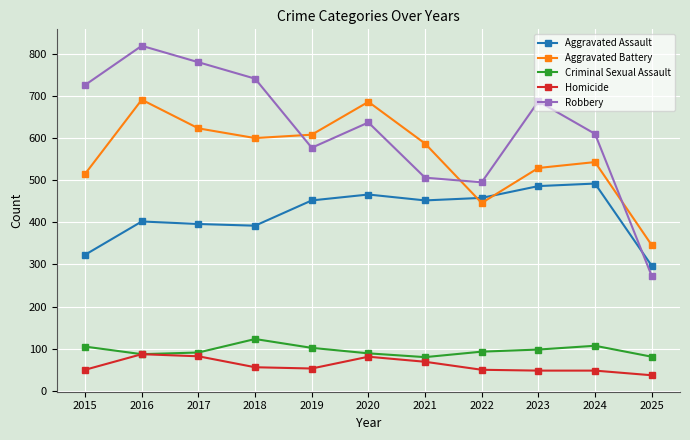

True or false: Criminal Sexual Assault and Aggravated Battery intersect in this chart.

False